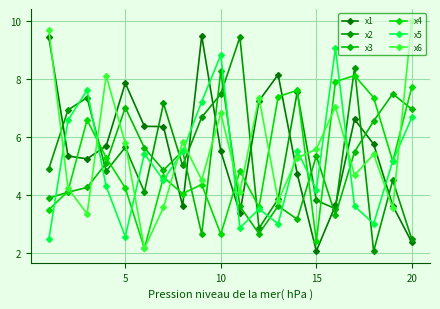

Which series has the largest total across all categories?

x1